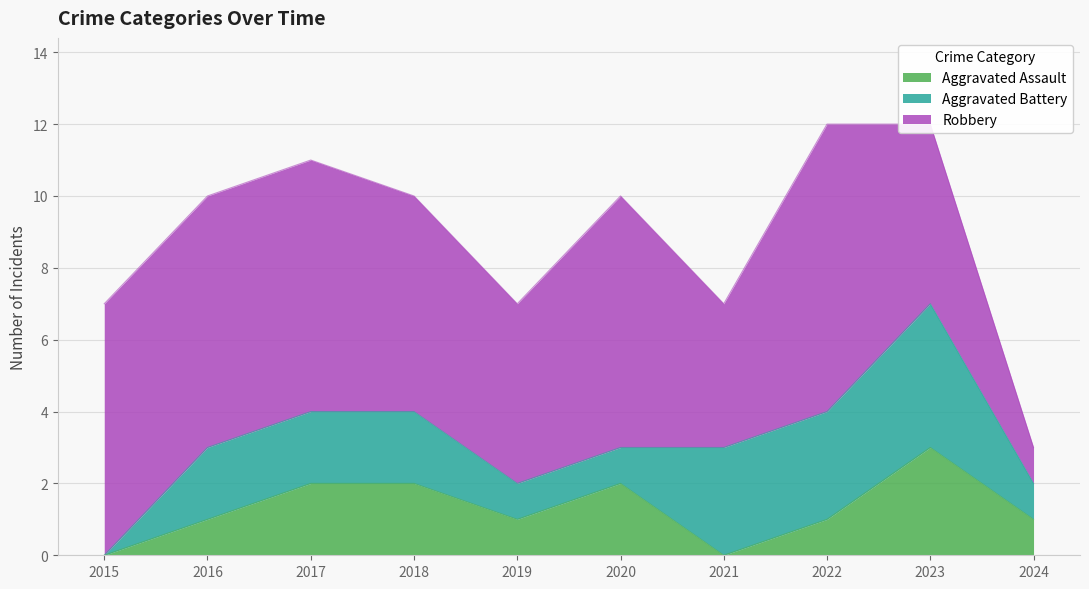

At which label does Robbery first exceed 7?

2022